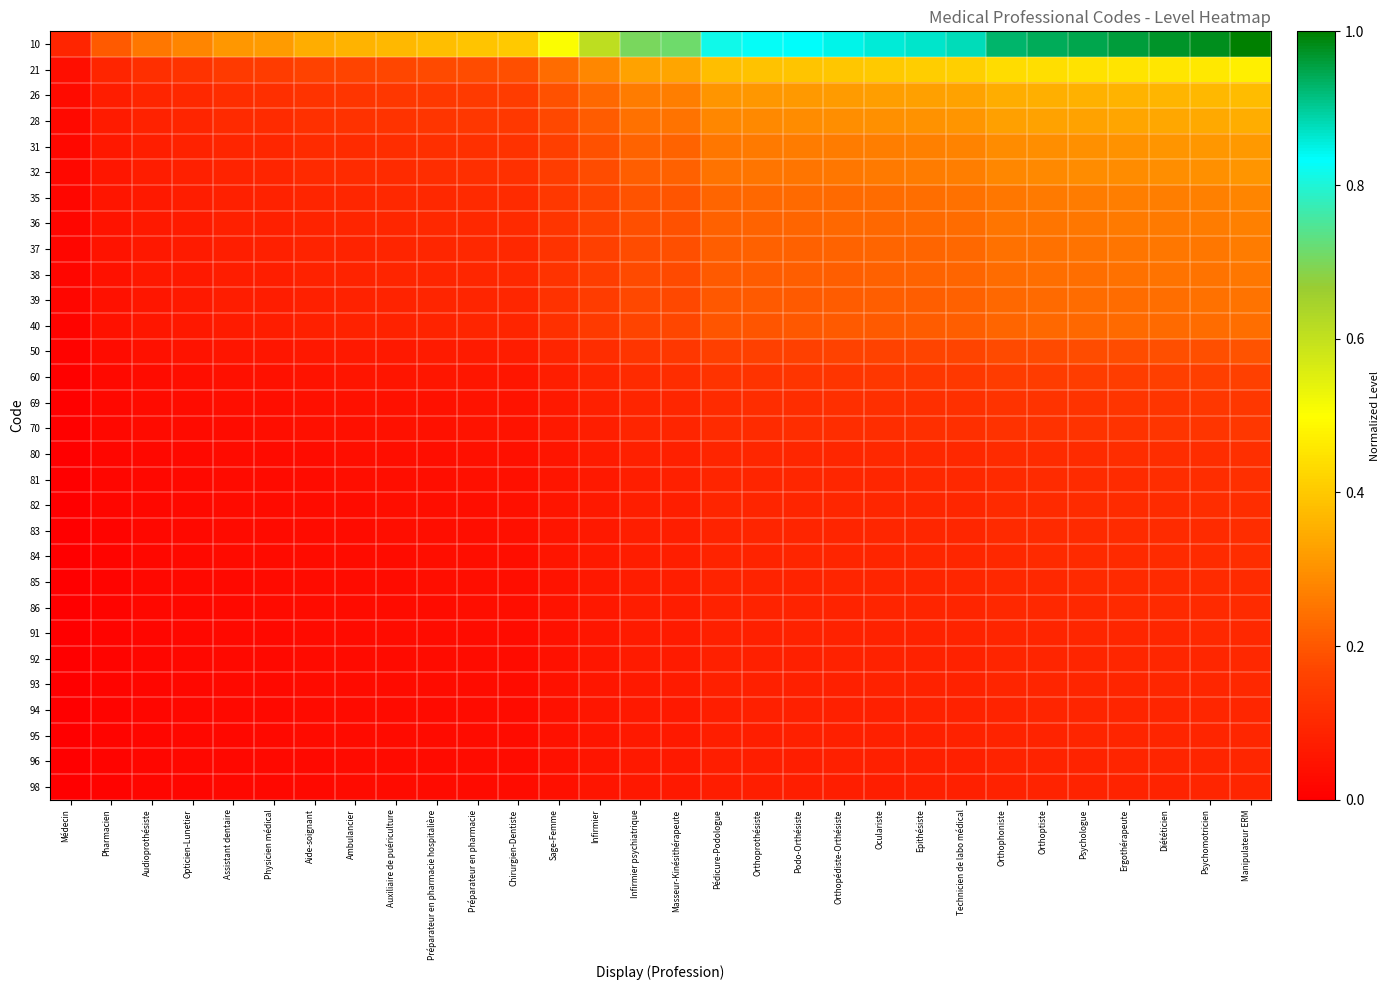

At which category is the sum across all series the highest?

Manipulateur ERM